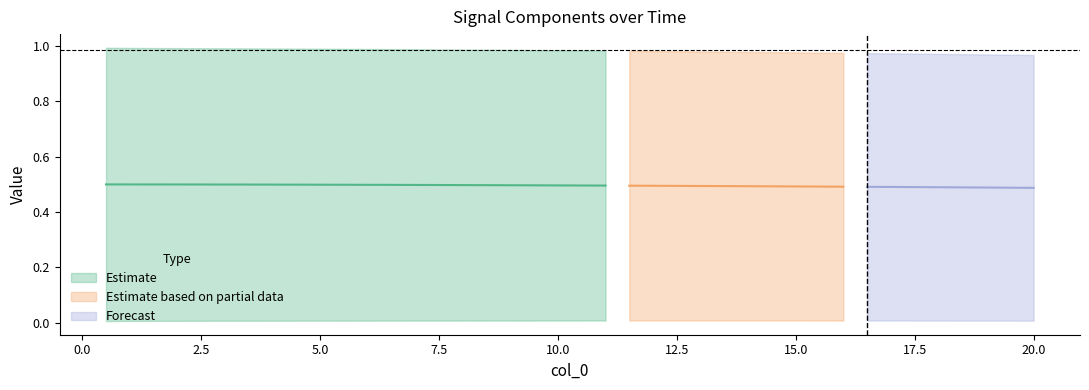

Count the col_1 values in the range 0 to 1.

40